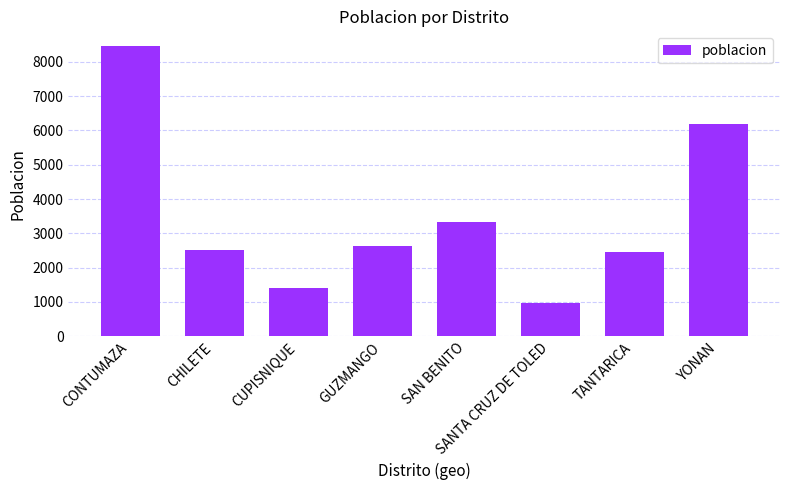

List the labels in order of value, largest first.

CONTUMAZA, YONAN, SAN BENITO, GUZMANGO, CHILETE, TANTARICA, CUPISNIQUE, SANTA CRUZ DE TOLED